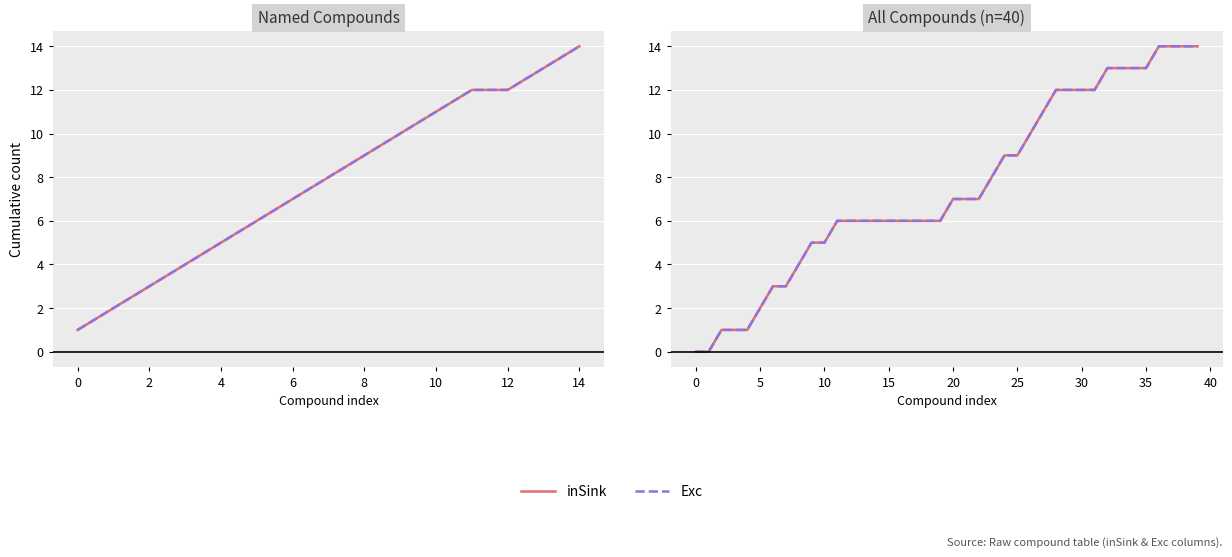

Reading right to left, transcribe all the data shown in this chart.

inSink: 14	14	14	14	13	13	13	13	12	12	12	12	11	10	9	9	8	7	7	7	6	6	6	6	6	6	6	6	6	5	5	4	3	3	2	1	1	1	0	0
Exc: 14	14	14	14	13	13	13	13	12	12	12	12	11	10	9	9	8	7	7	7	6	6	6	6	6	6	6	6	6	5	5	4	3	3	2	1	1	1	0	0